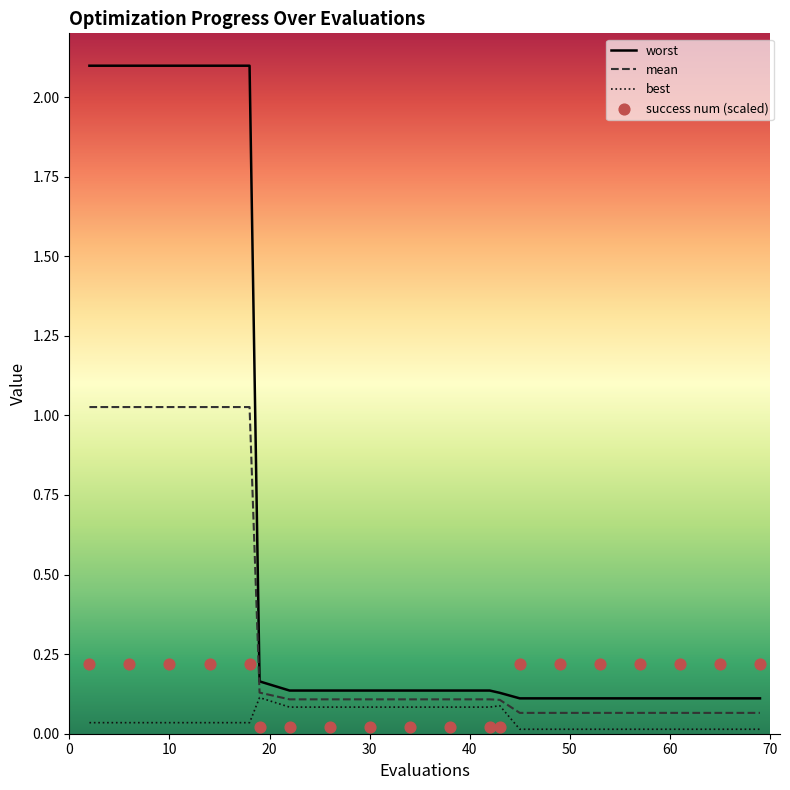

Which series reaches the minimum Y coordinate?

best